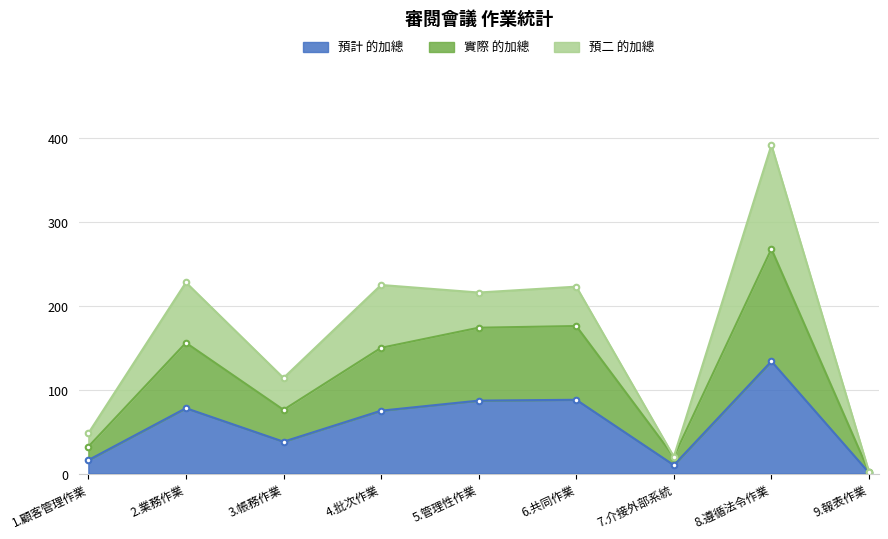

Which series has the widest spread of values?

實際 的加總